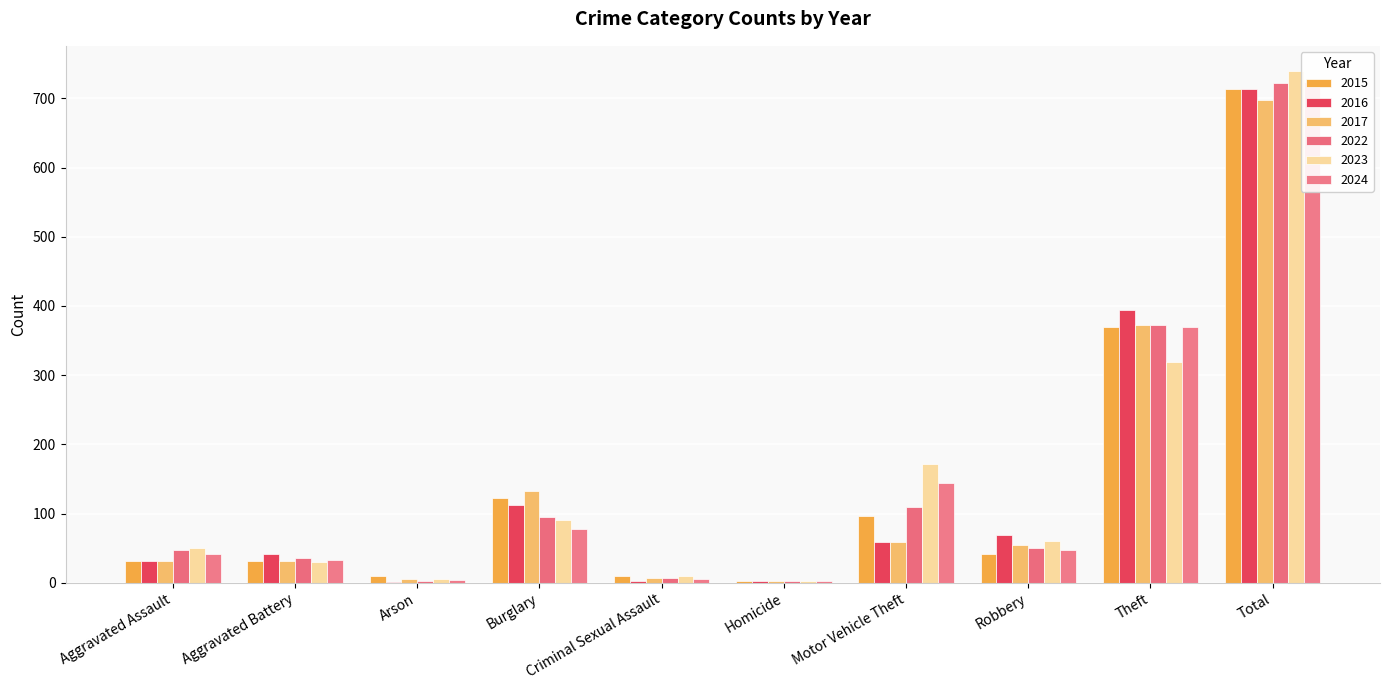

Between Motor Vehicle Theft and Total, which series saw the biggest shift?

2016